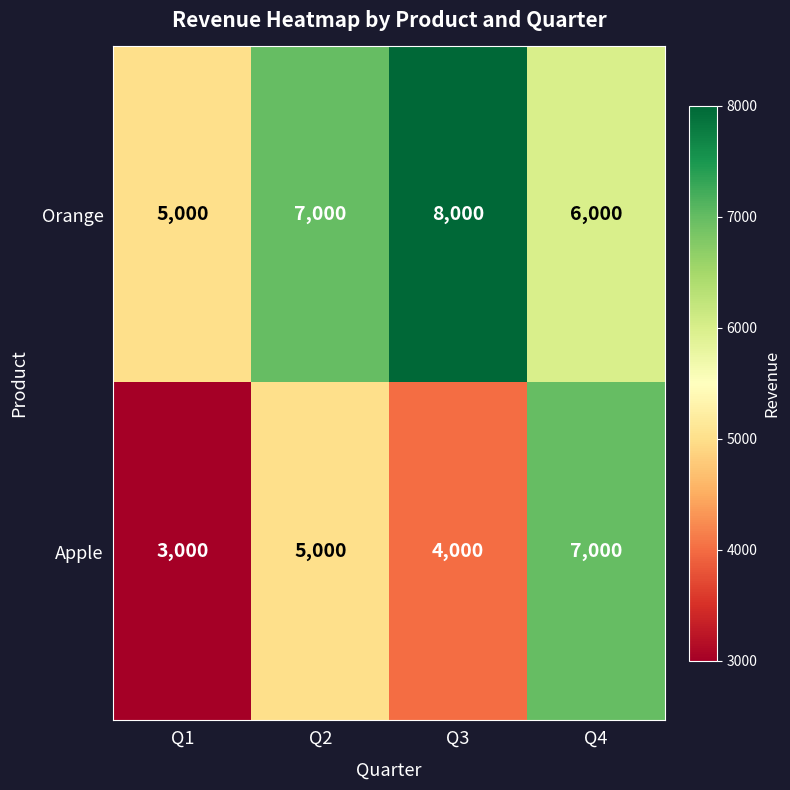

Which series has the widest spread of values?

Apple